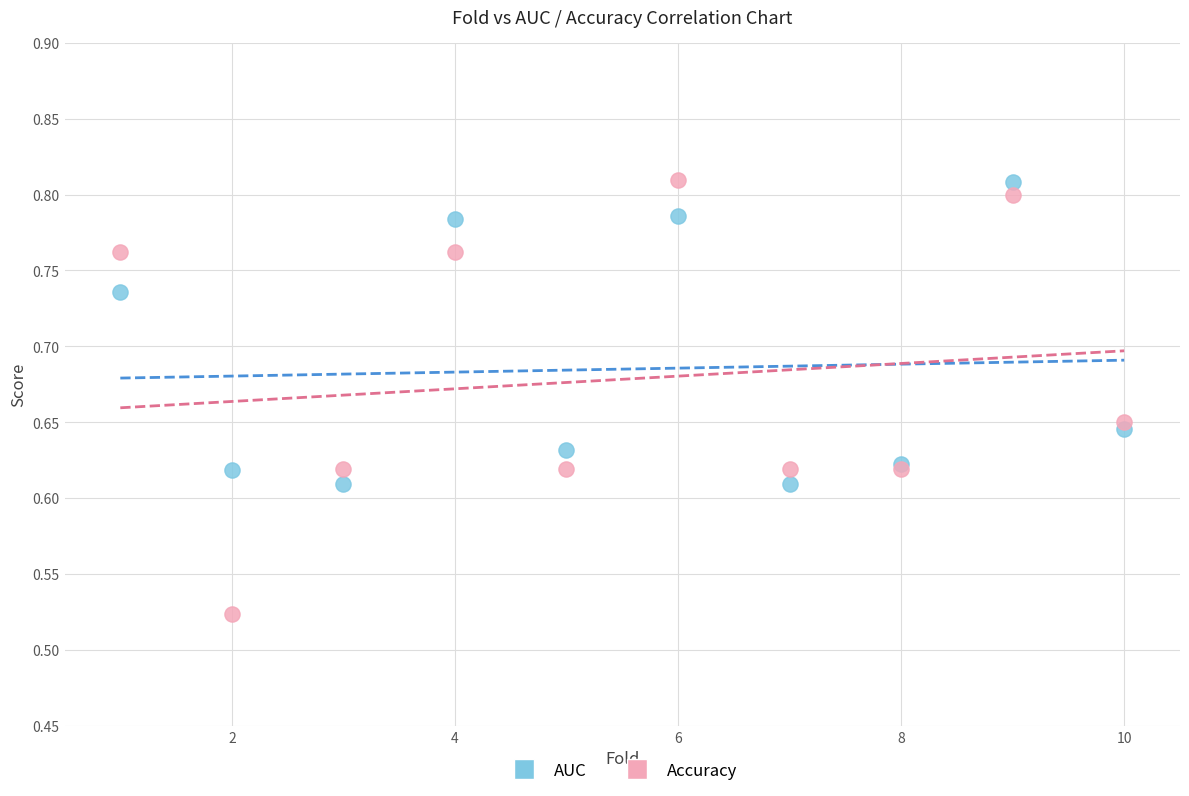

What is the X range (max minus min) for the scatter plot?

9.0